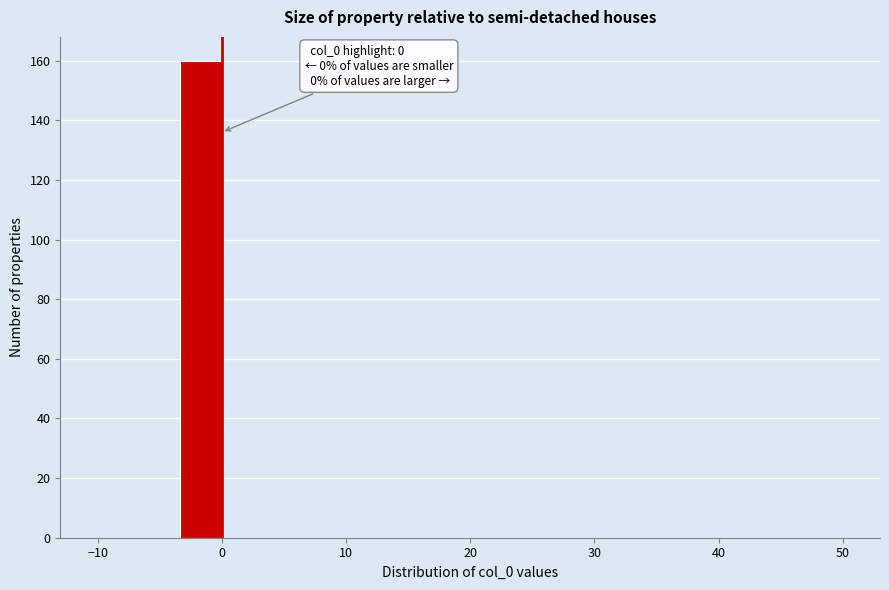

Read against the x-axis, roughly where is the centre of the tallest bar?

-2